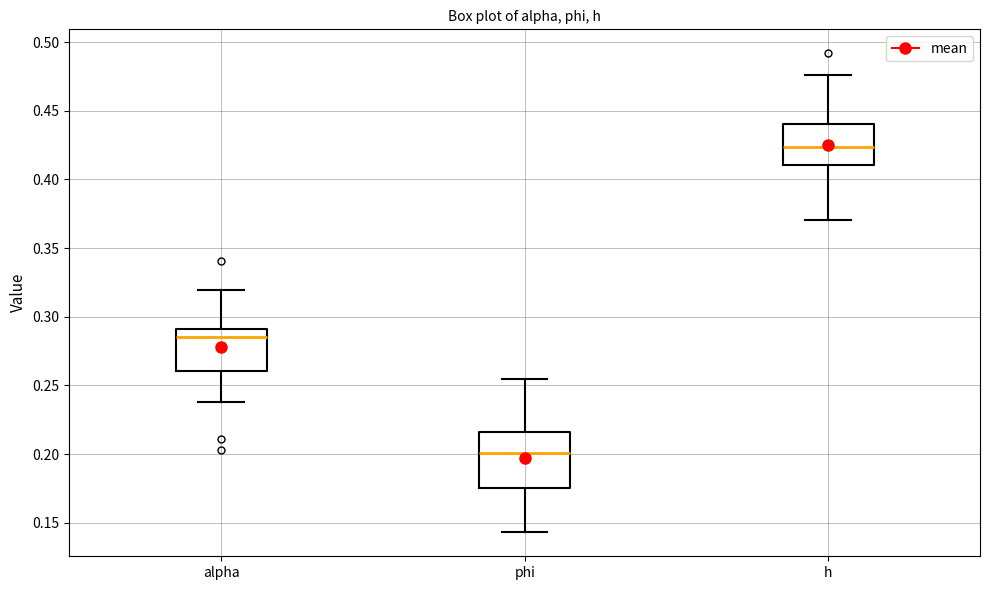

Reading left to right, read every box against the y-axis: the position of its median line, the range the box covers, and the ends of its whiskers. The values are not printed on the chart, so give them approximately, as read against the axis.

alpha: median 0.285, box 0.260 to 0.290, whiskers 0.240 to 0.320
phi: median 0.200, box 0.175 to 0.215, whiskers 0.145 to 0.255
h: median 0.425, box 0.410 to 0.440, whiskers 0.370 to 0.475